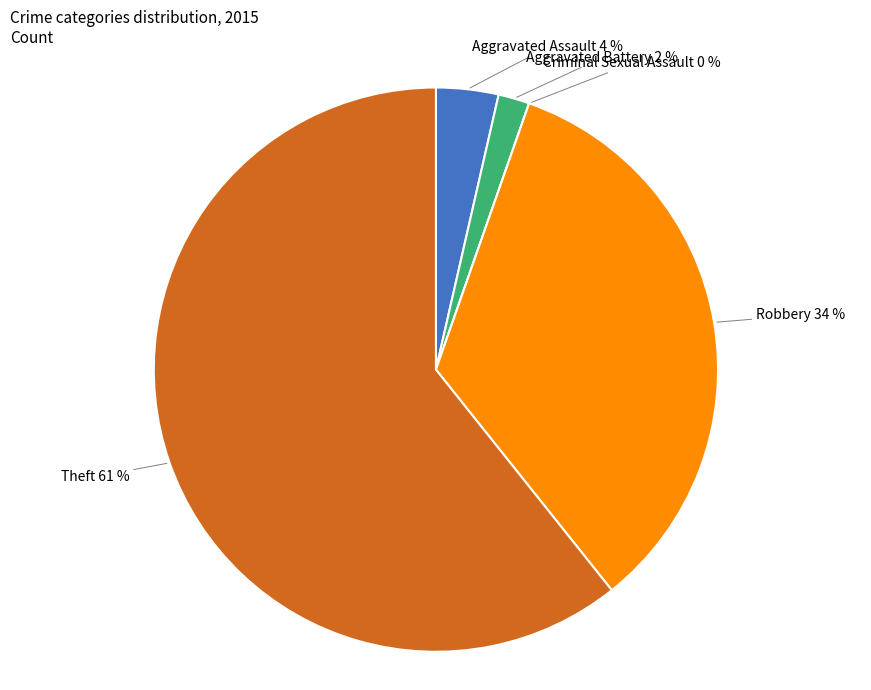

What is the majority slice?

Theft